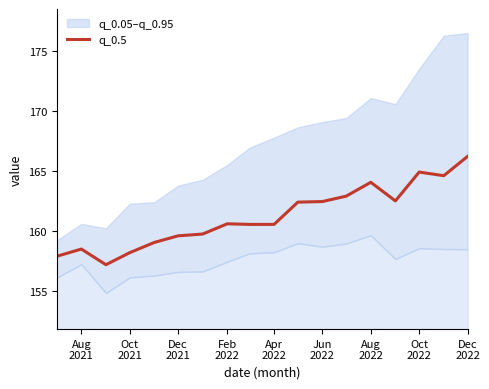

What is the minimum value for q_0.5?

157.2